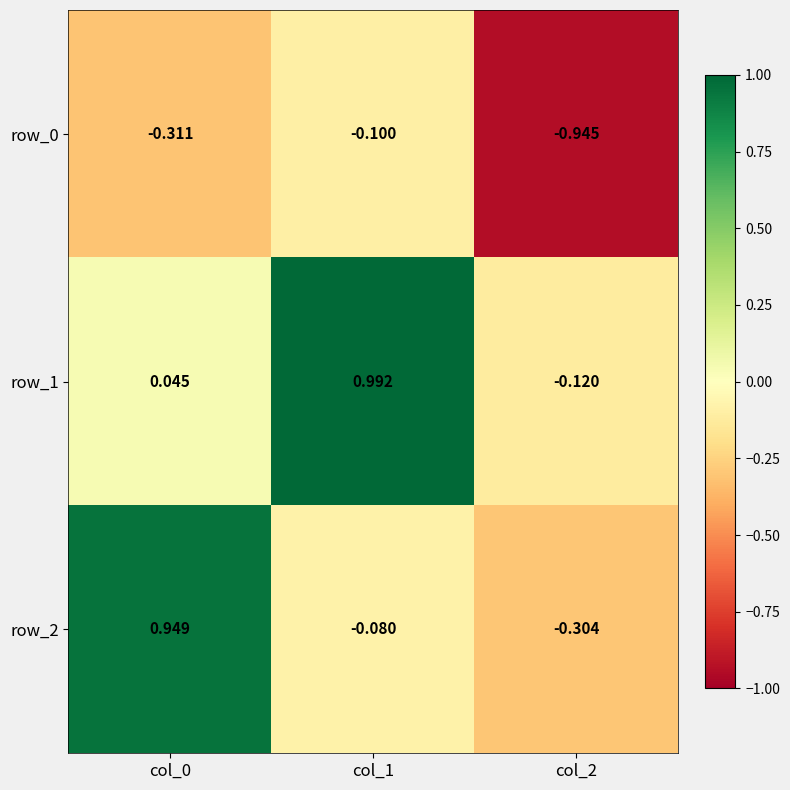

Is the value of row_2 at col_0 greater than the value of row_0 at col_1?

Yes